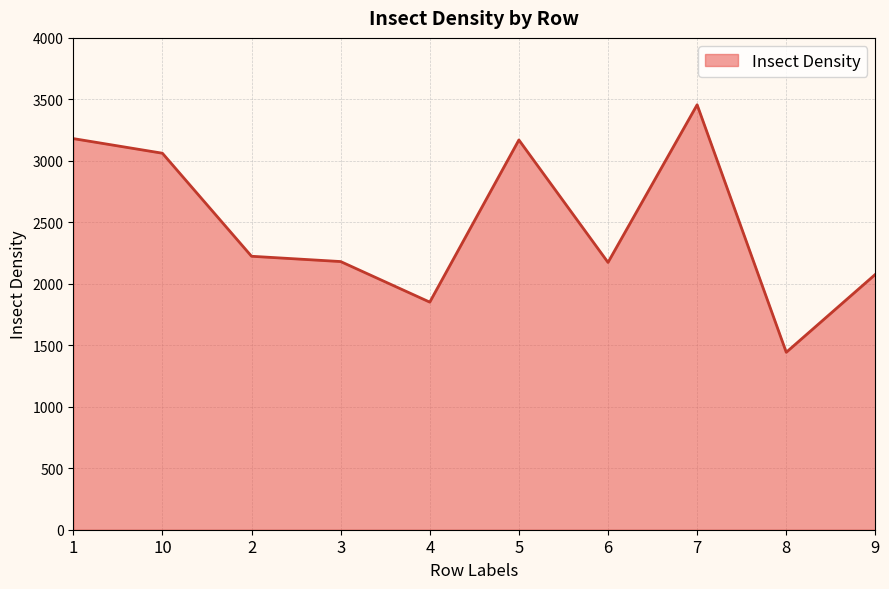

Which has a higher value, 7 or 9?

7